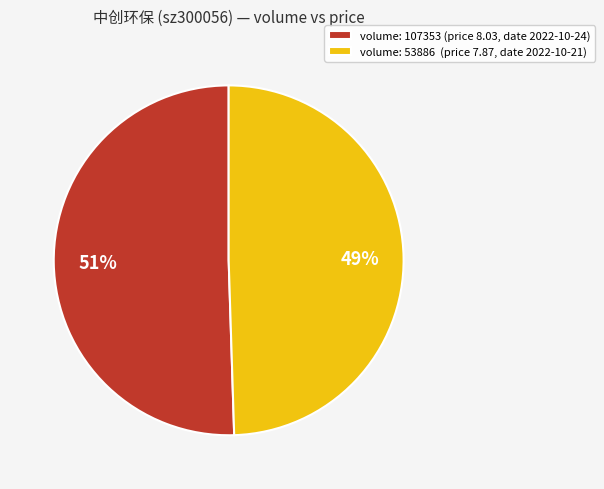

To the nearest percent, what is the combined percentage of volume: 107353 (price 8.03, date 2022-10-24) and volume: 53886 (price 7.87, date 2022-10-21)?

100%